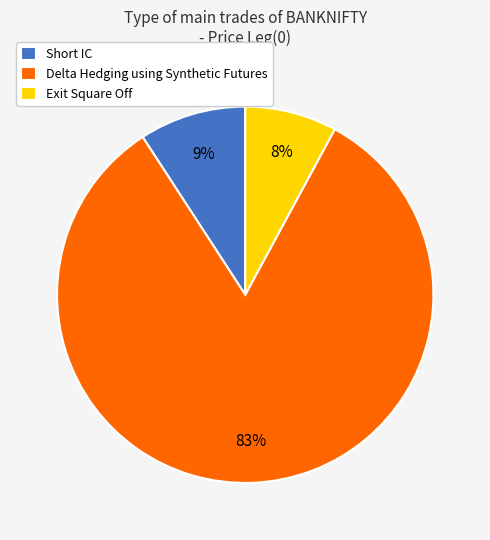

Is there any slice that represents more than half of the pie?

Yes